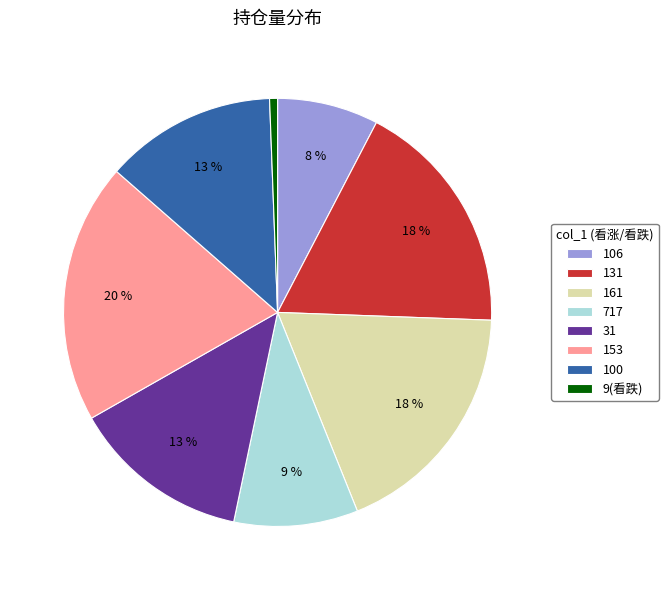

Is it true that 9(看跌) is 1% of the pie?

True